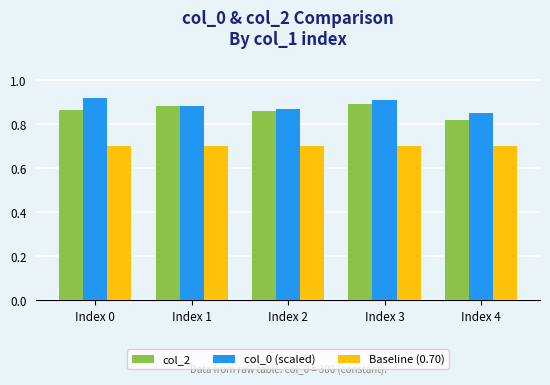

What is the minimum value shown in the chart?

0.7